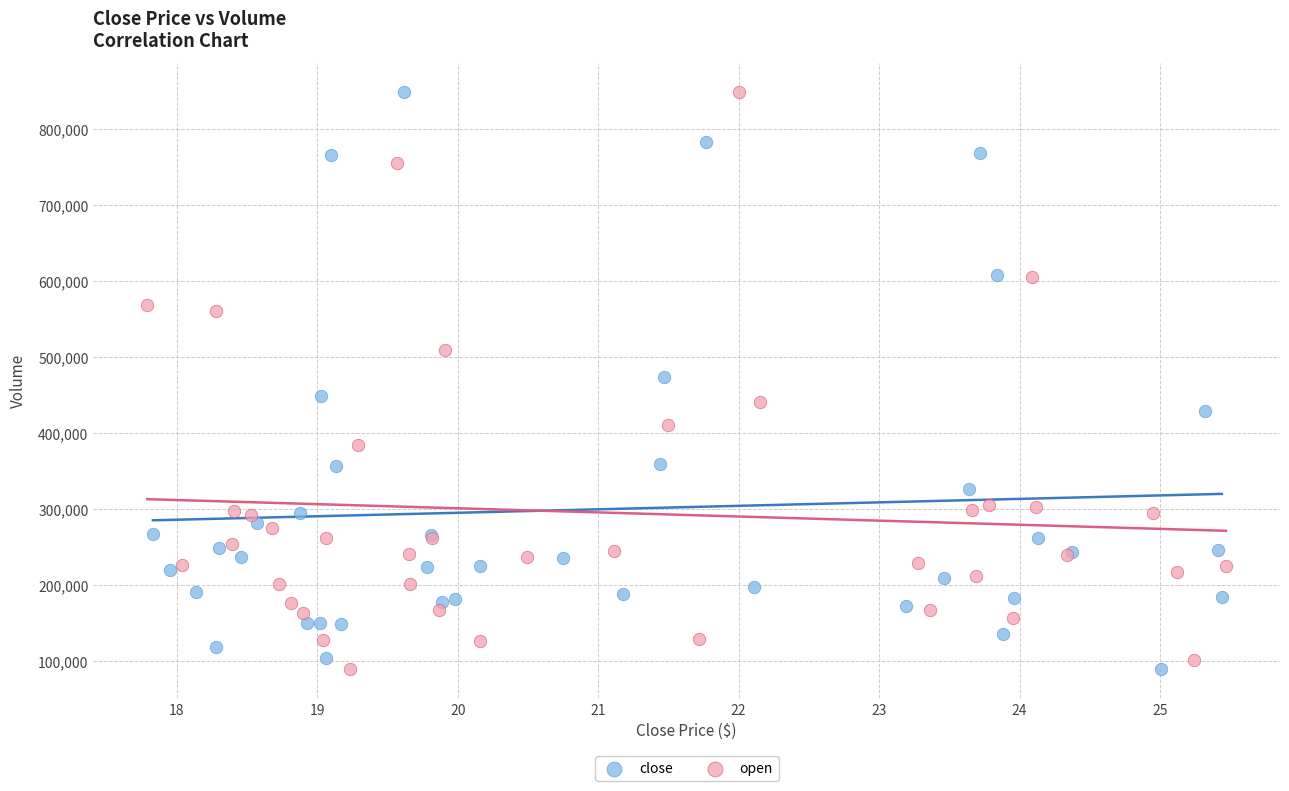

What are all the series names shown in the legend?

close, open